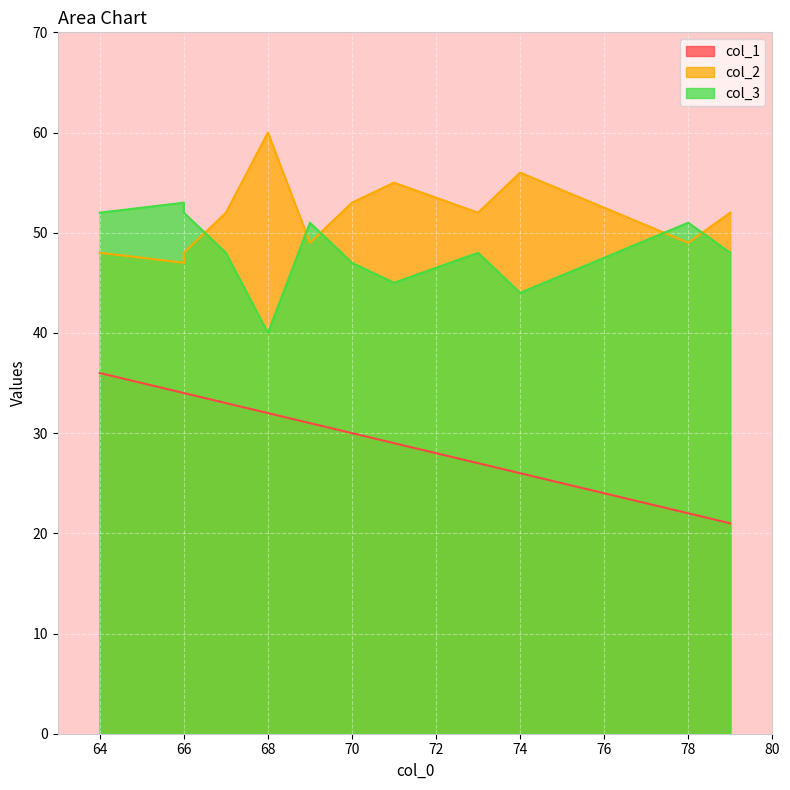

Between 69 and 66, which series saw the biggest shift?

col_1